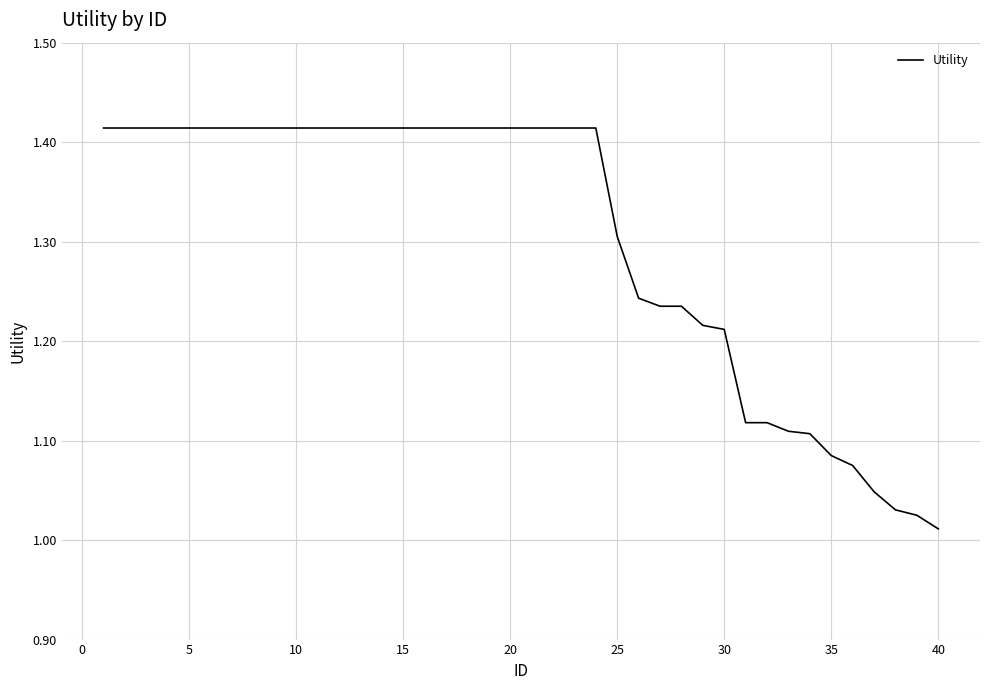

What is the difference between the maximum and minimum values?

0.4